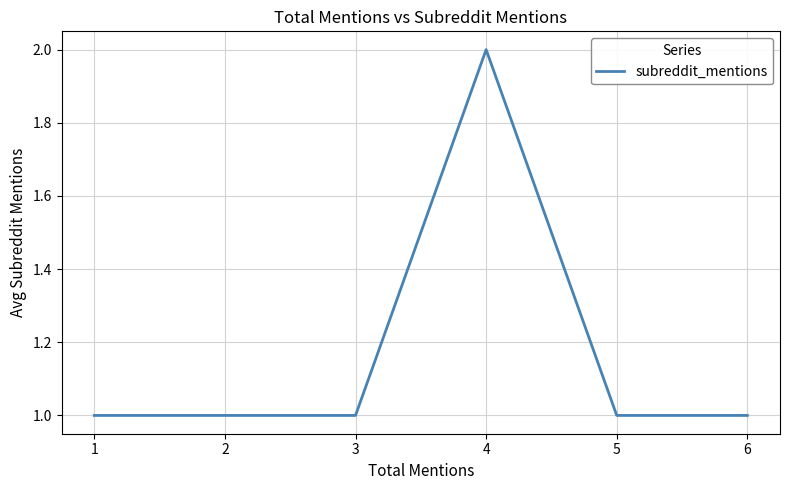

Reading left to right, transcribe all the data shown in this chart.

1=1	2=1	3=1	4=2	5=1	6=1